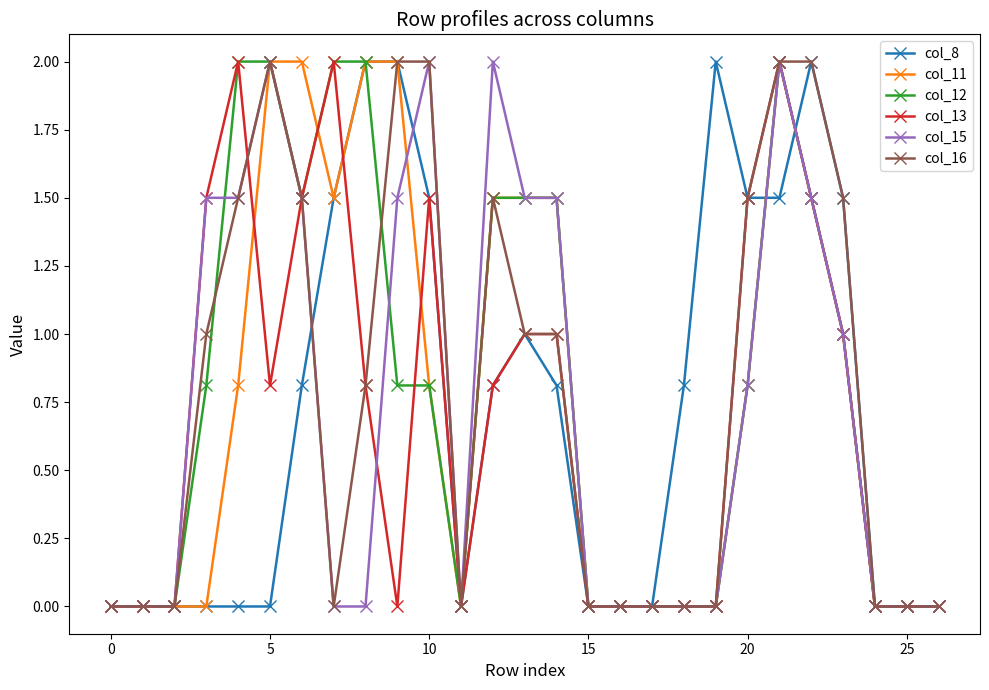

What is the value of the col_8 point at the 21st from the left?

1.5